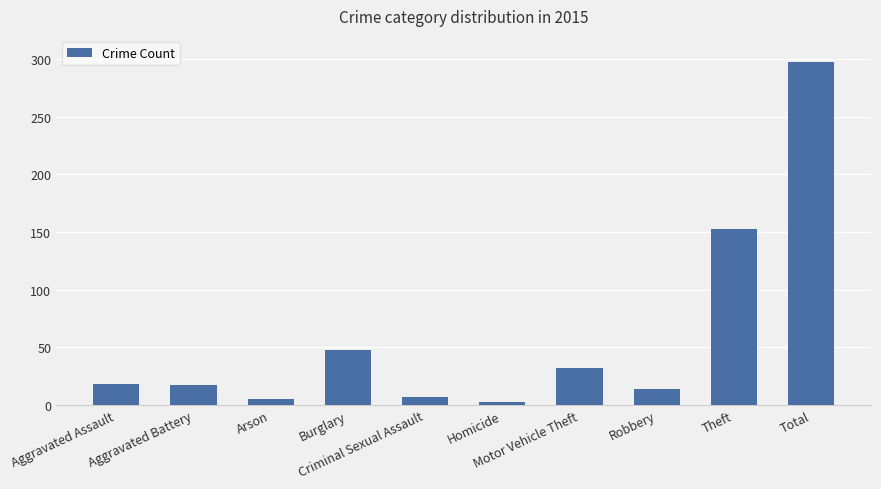

What is the change in value from Criminal Sexual Assault to Motor Vehicle Theft?

+25